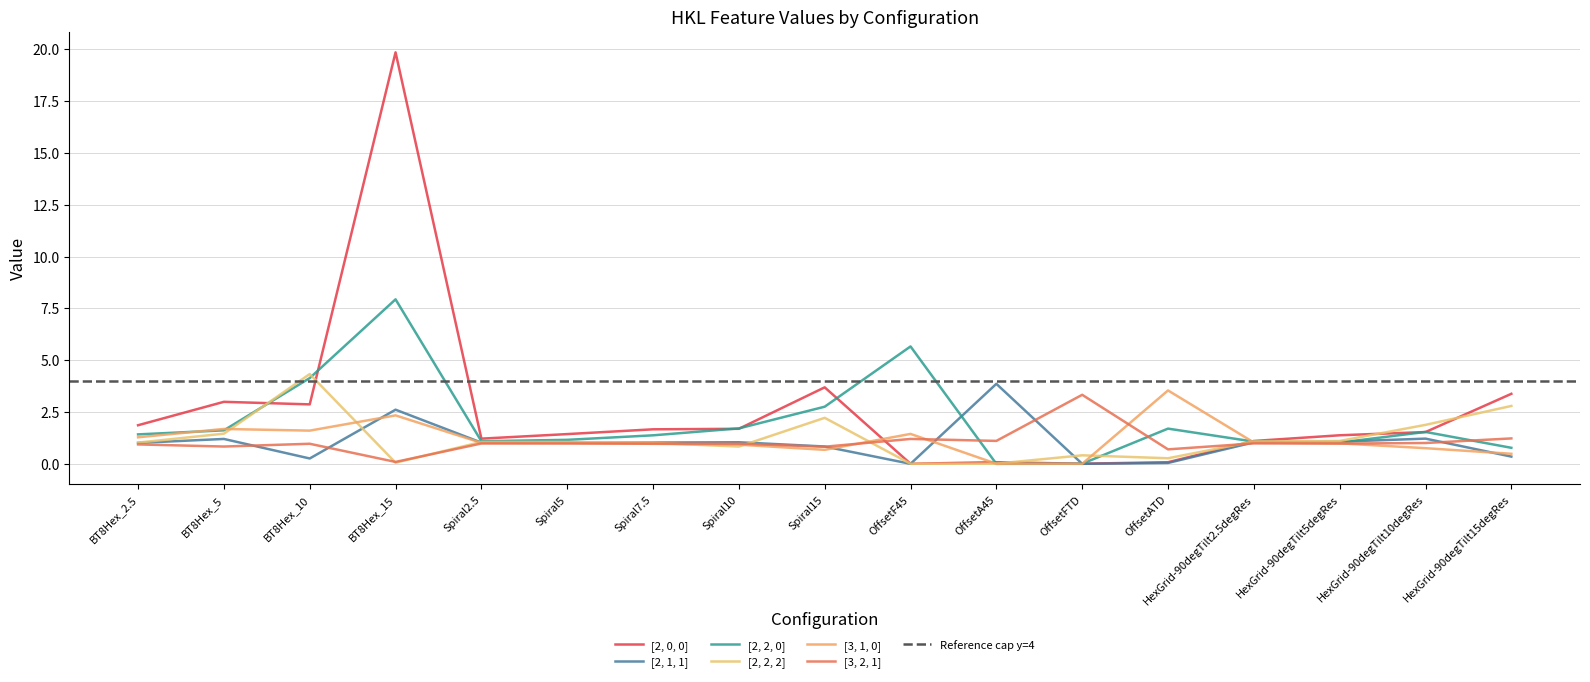

What is the difference between the highest and lowest values at BT8Hex_10?

4.1